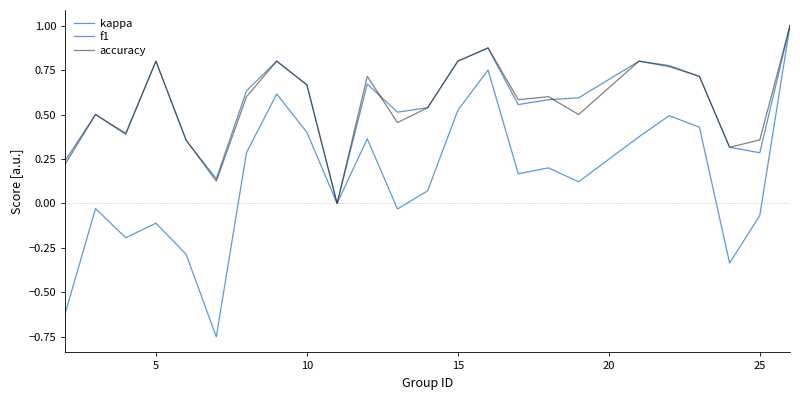

Which series has the largest range (max minus min)?

kappa